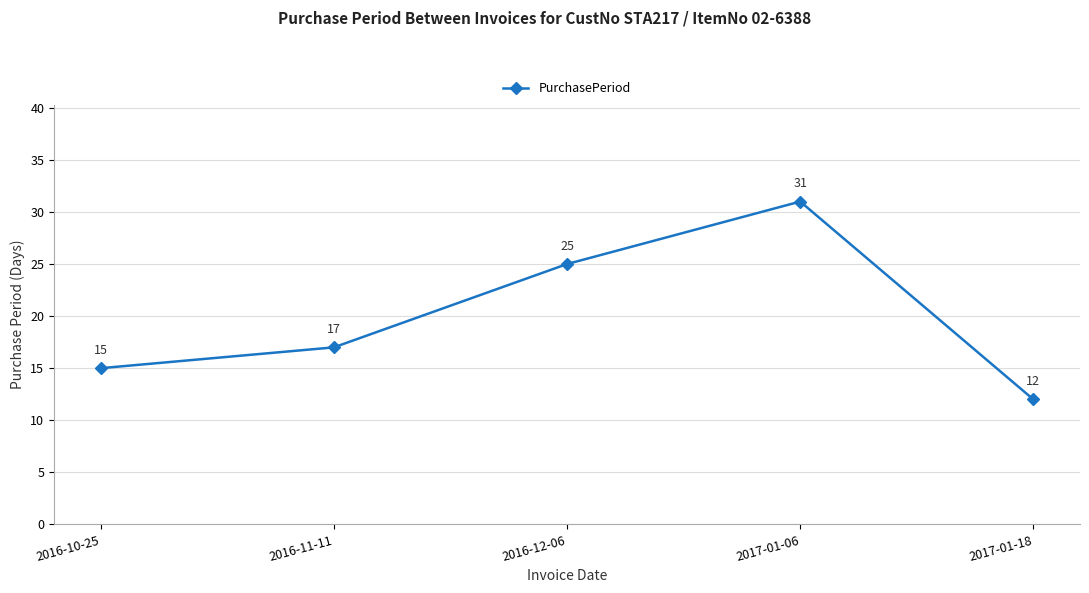

Reading right to left, extract all data points from this chart.

2017-01-18=12	2017-01-06=31	2016-12-06=25	2016-11-11=17	2016-10-25=15